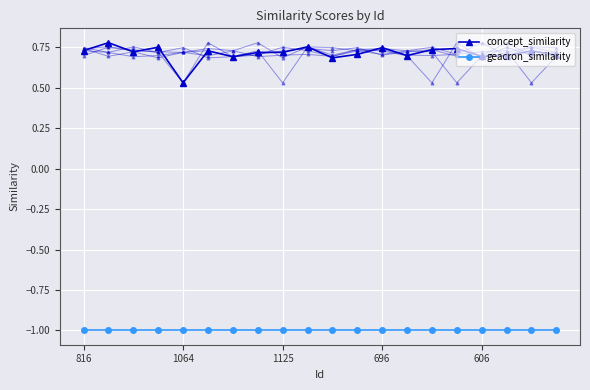

What is the label of the 10th point from the left?

9